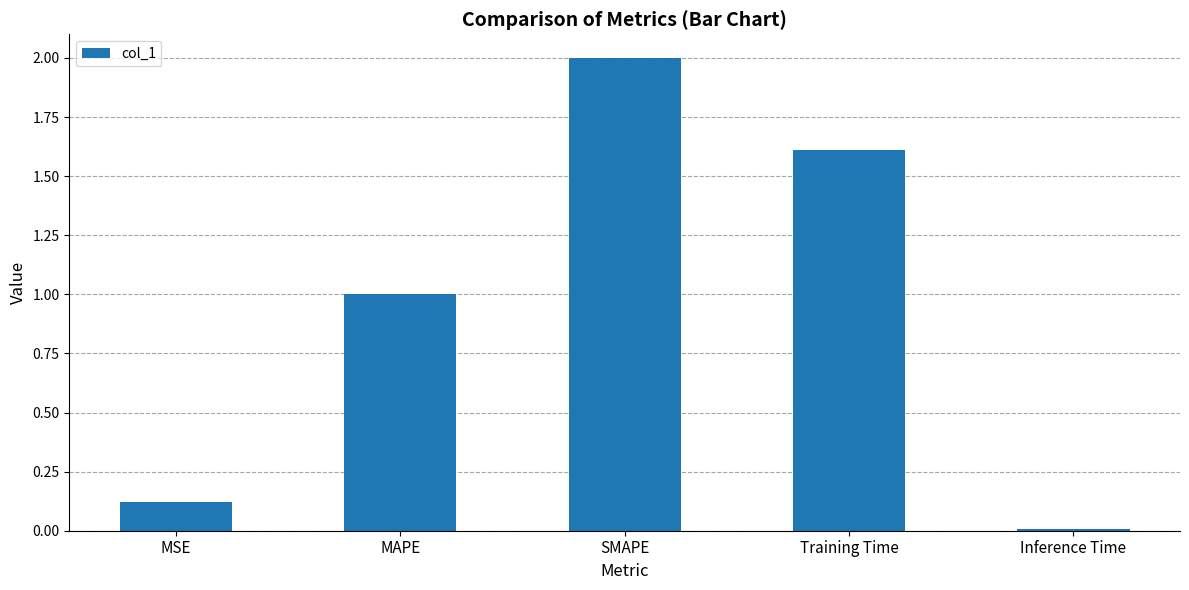

The value at SMAPE is 2.0. True or false?

True